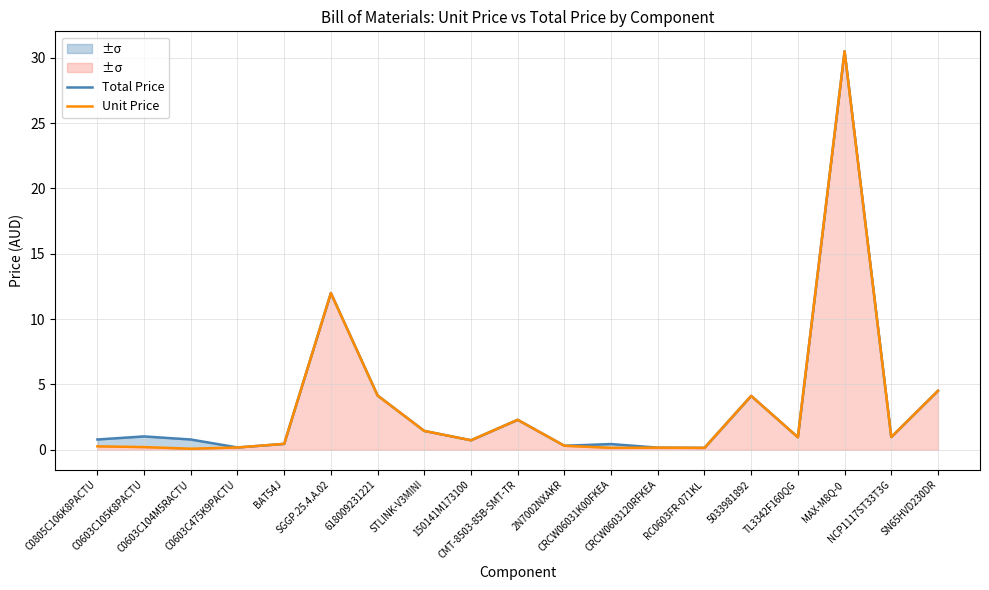

True or false: Unit Price has a value of 0.3 at CRCW0603120RFKEA.

False